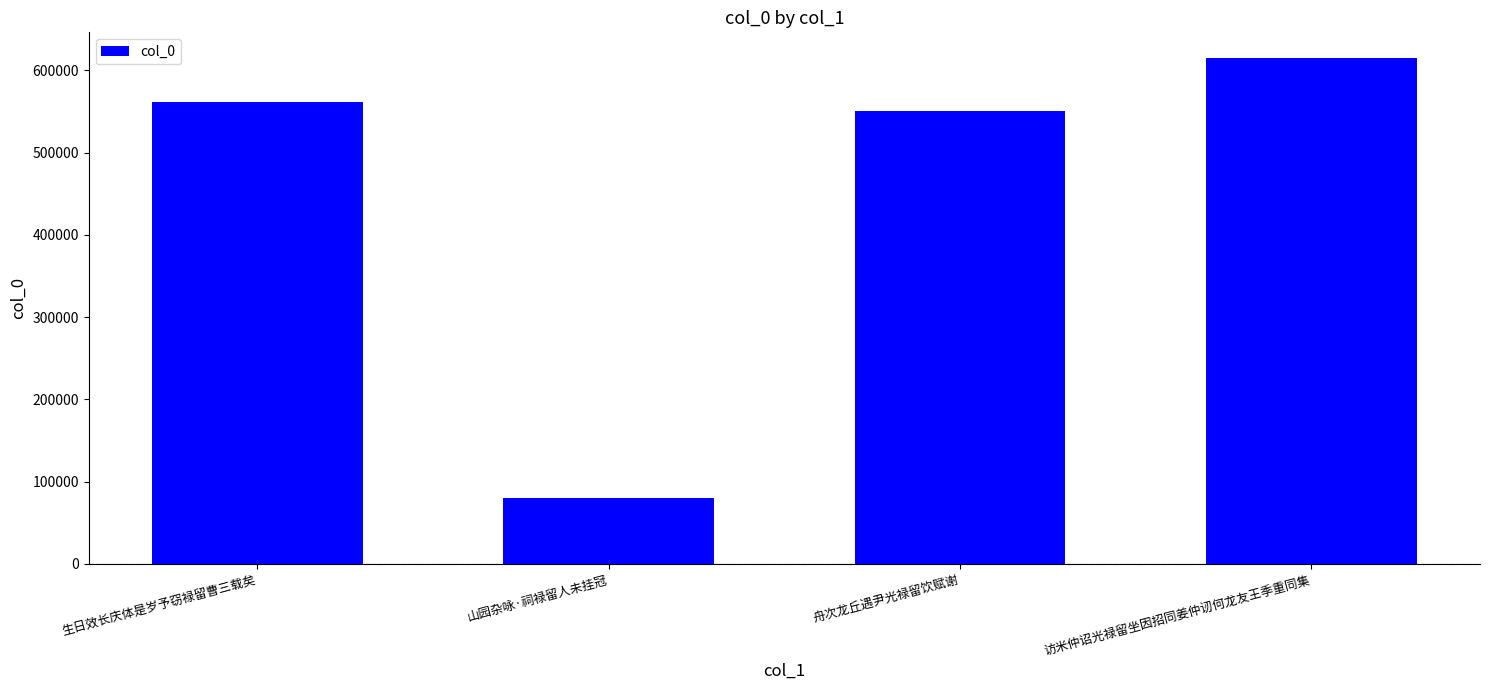

Is it true that the value at 访米仲诏光禄留坐因招同姜仲讱何龙友王季重同集 is 615411?

True